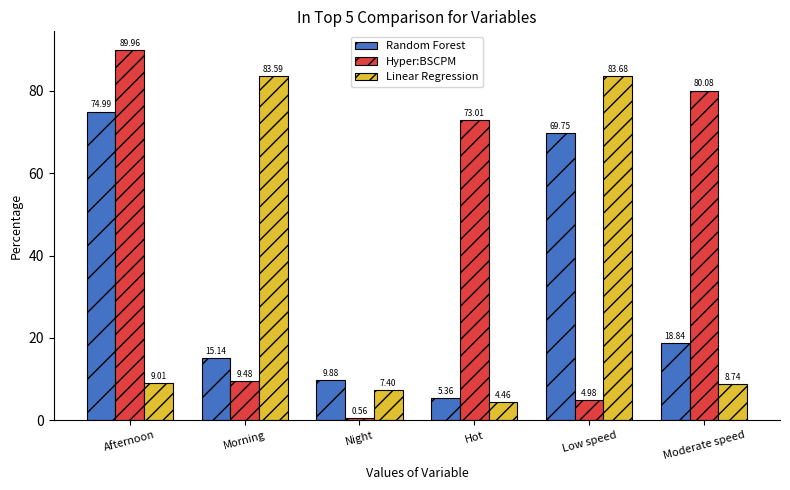

What is the label of the 2nd bar from the right?

Low speed